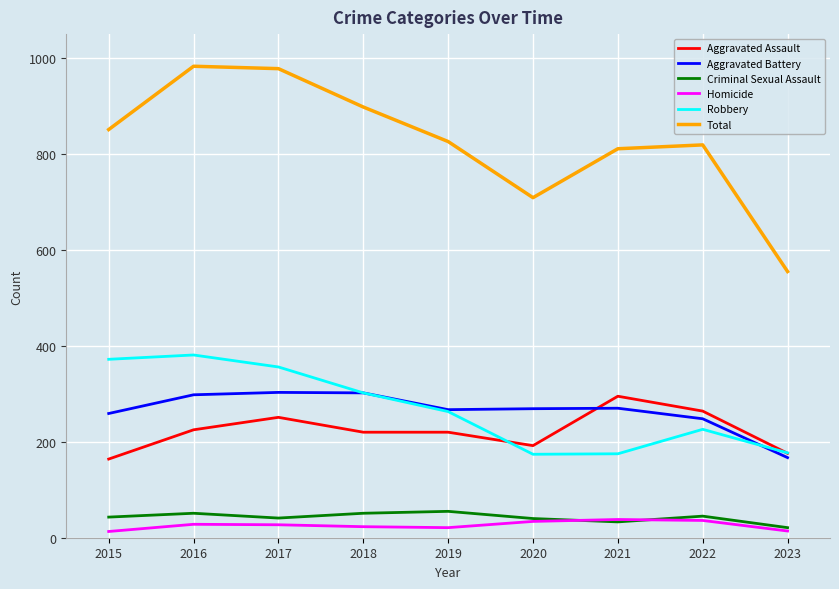

Is the value of Aggravated Assault at 2023 greater than the value of Criminal Sexual Assault at 2023?

Yes